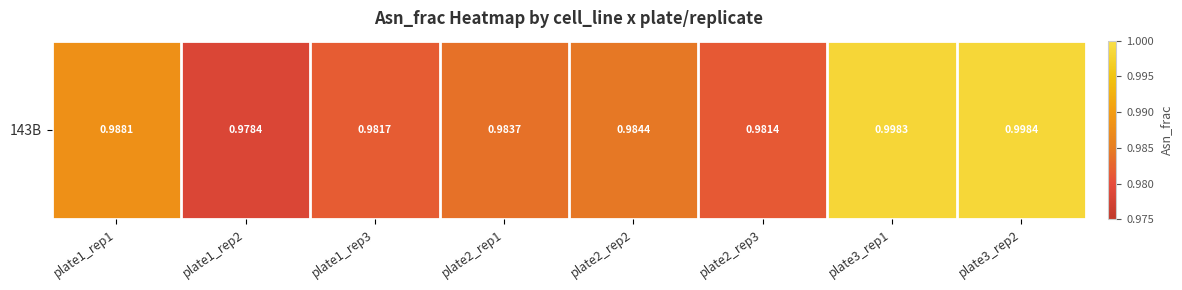

Rank the categories by value from lowest to highest.

plate1_rep2, plate2_rep3, plate1_rep3, plate2_rep1, plate2_rep2, plate1_rep1, plate3_rep1, plate3_rep2